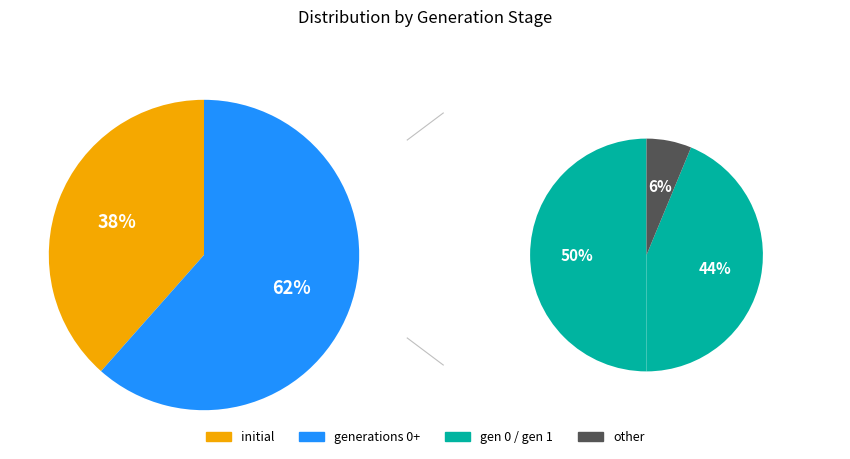

Do initial and 0 together represent more than half of the pie?

No